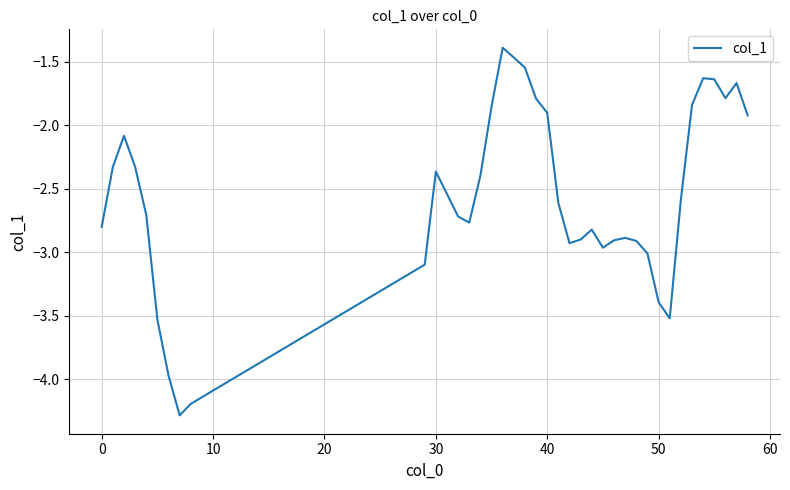

What is the smallest value displayed?

-4.3